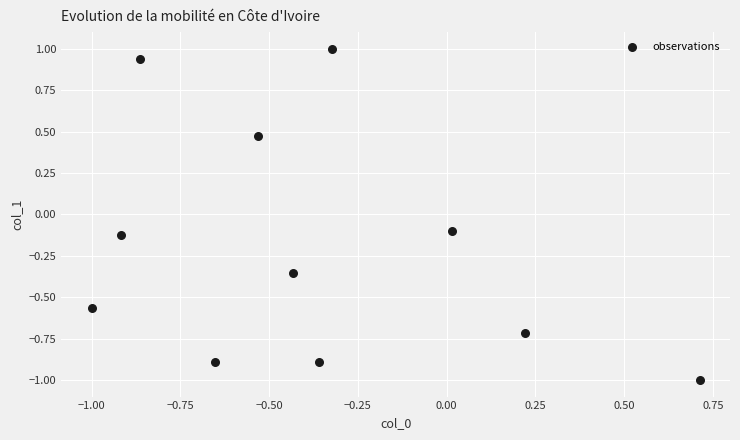

What is the range of X values (max minus min)?

1.7